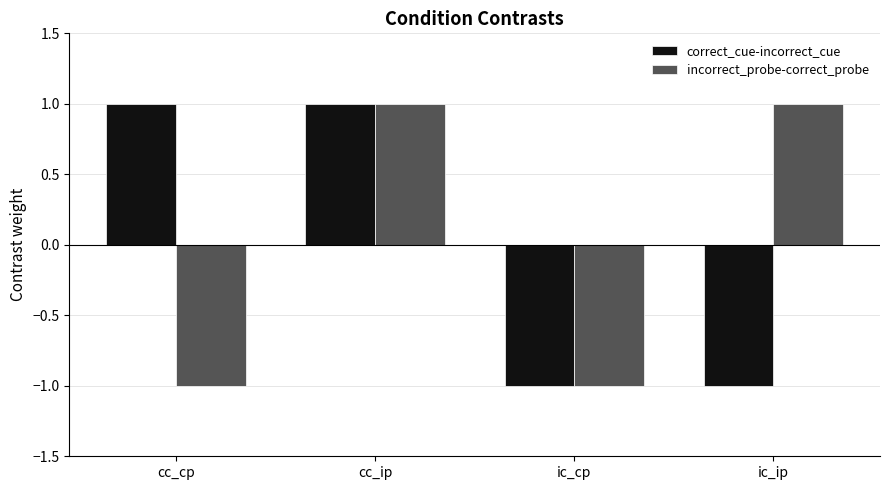

How many distinct data groups are displayed?

2